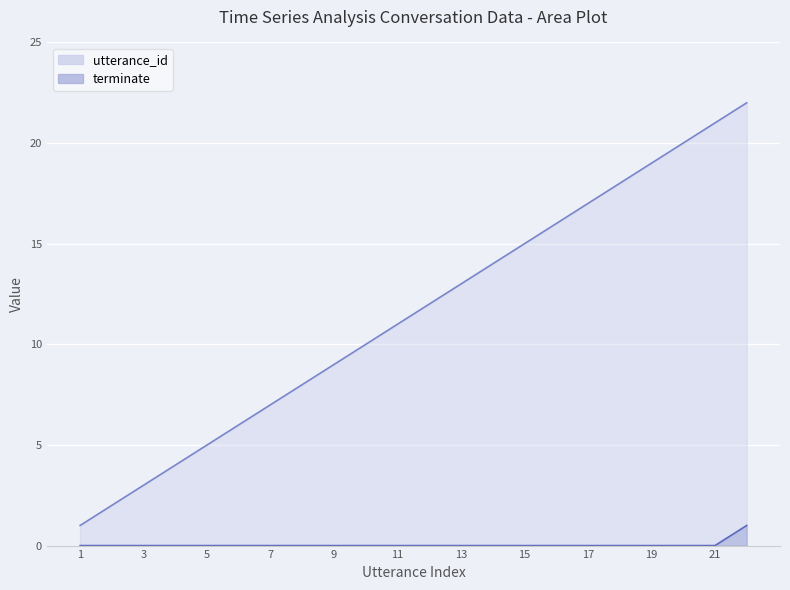

True or false: terminate has more than 0 points higher than both neighbors.

False